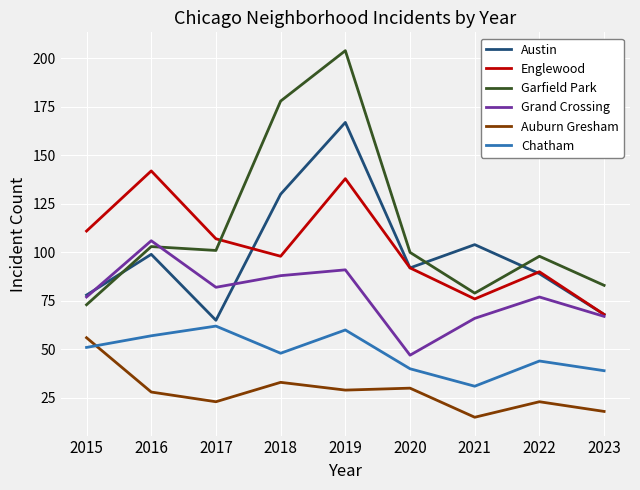

At how many categories does at least one series exceed 136?

3